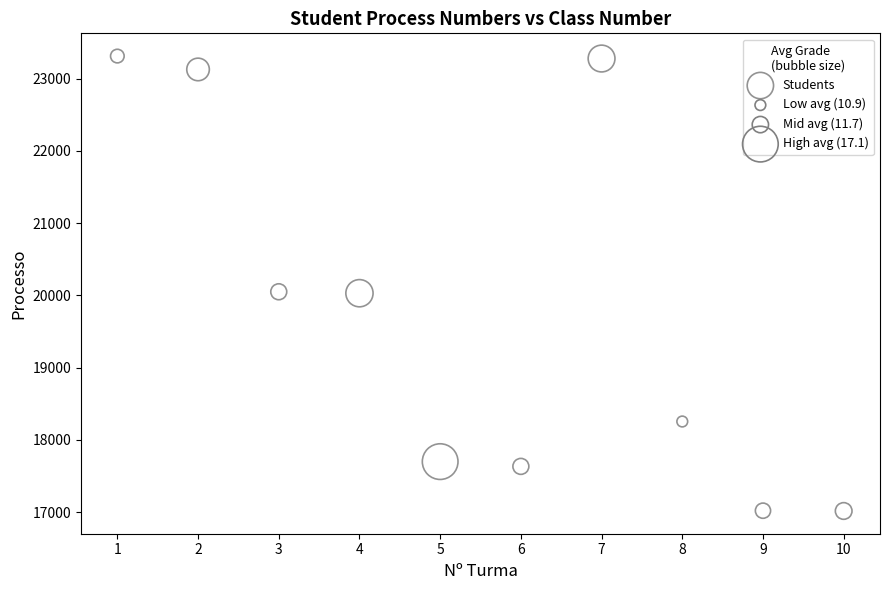

What is the range of Y values (max minus min)?

6294